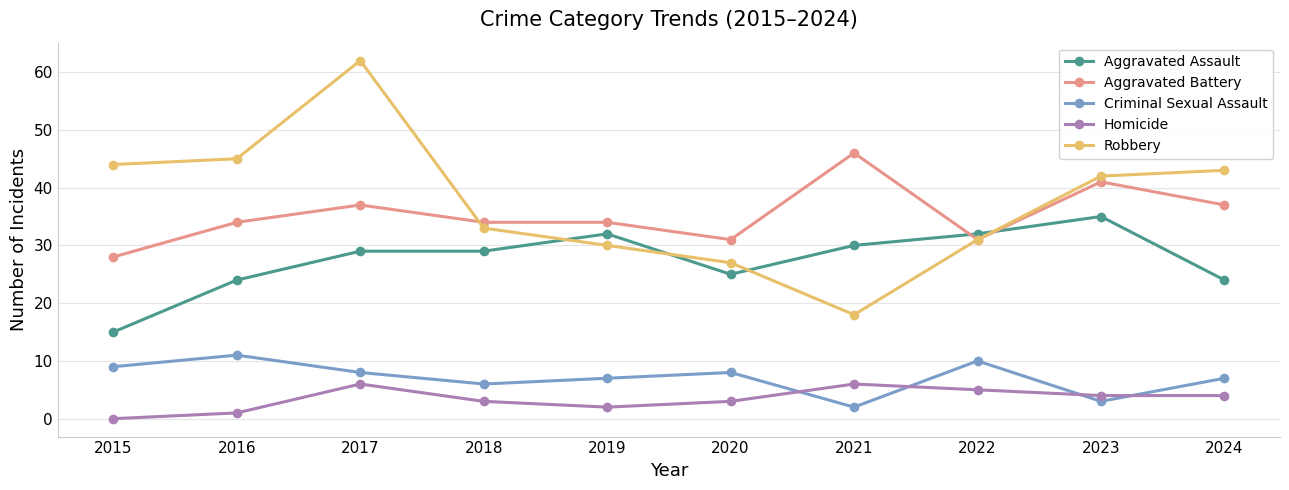

Rank the series at 2015 from lowest to highest value.

Homicide, Criminal Sexual Assault, Aggravated Assault, Aggravated Battery, Robbery